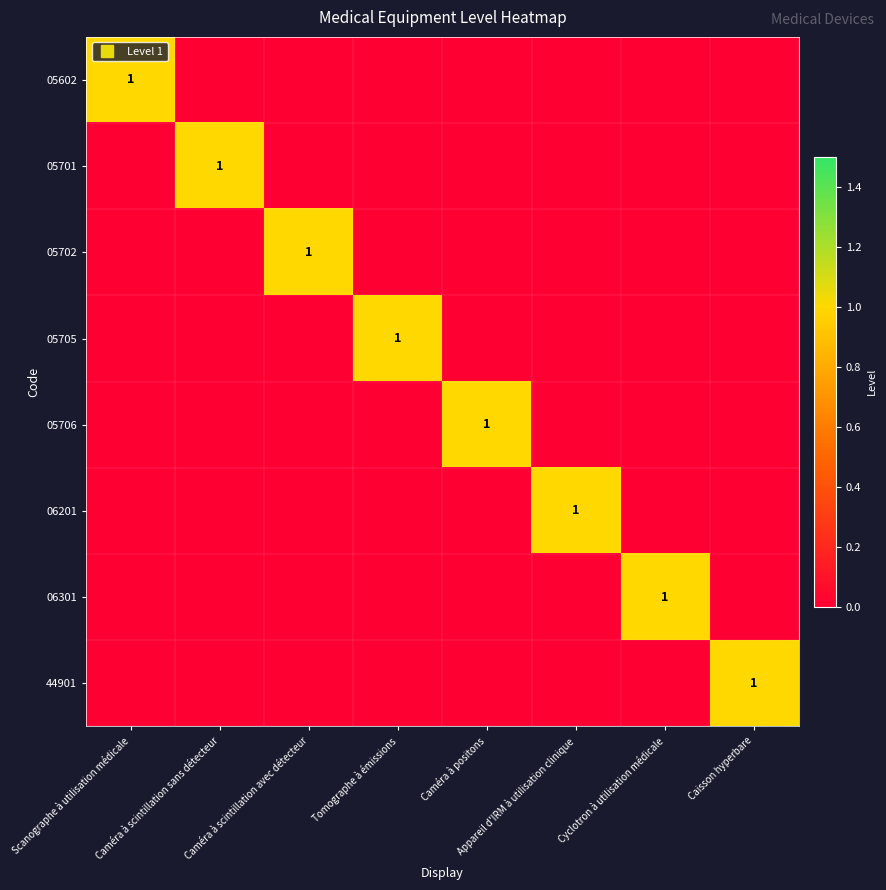

The value of 05706 at Caméra à positons is 0. True or false?

False